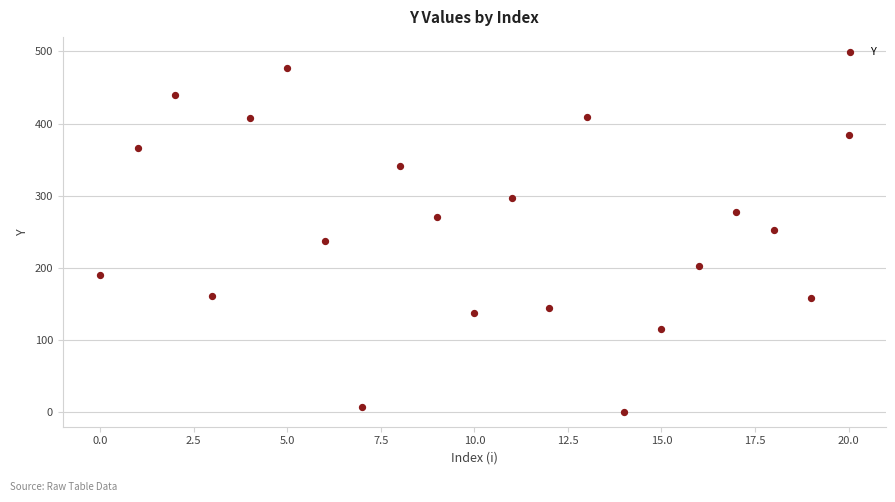

What is the range of Y values (max minus min)?

477